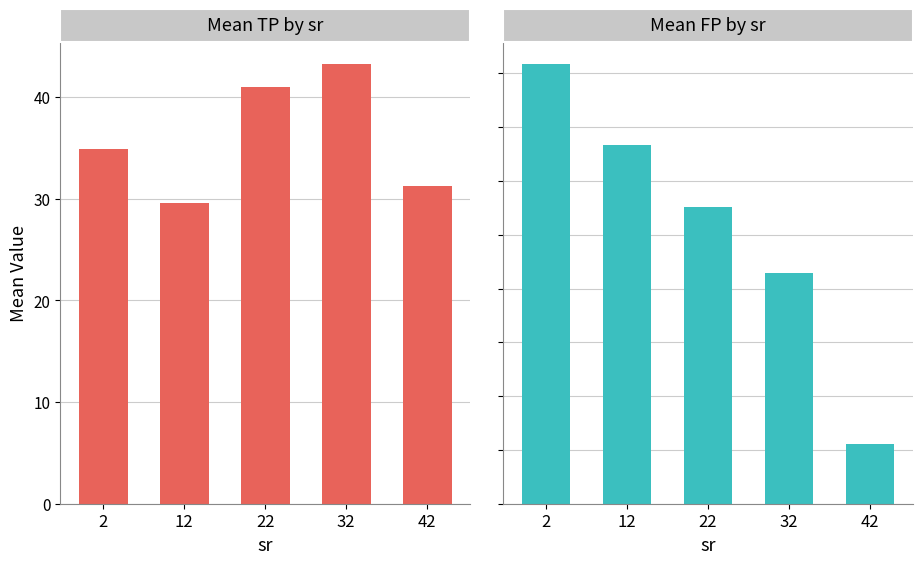

The value of Mean TP at 42 is 51.8. True or false?

False